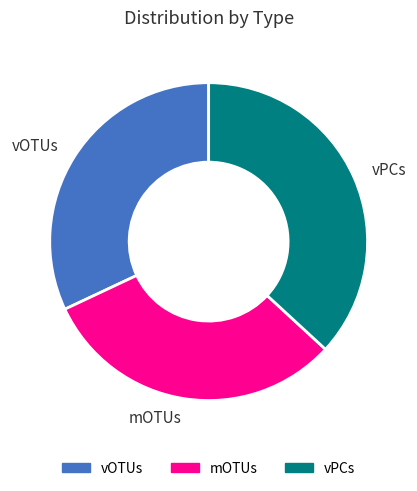

Approximately how many times larger is the value at mOTUs compared to vPCs?

0.8